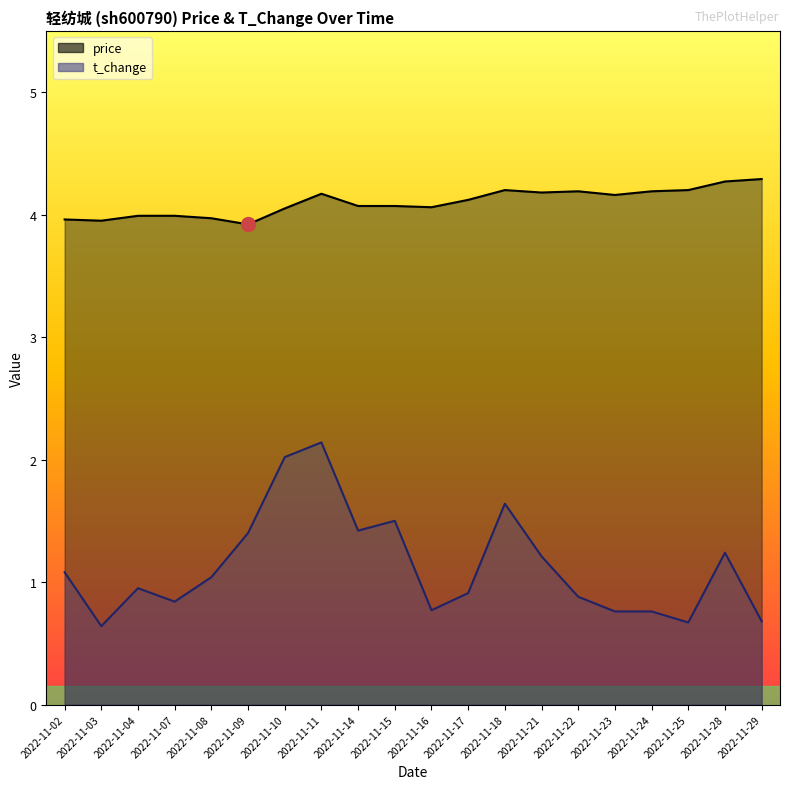

What is the value of the t_change point at the 15th from the left?

0.9